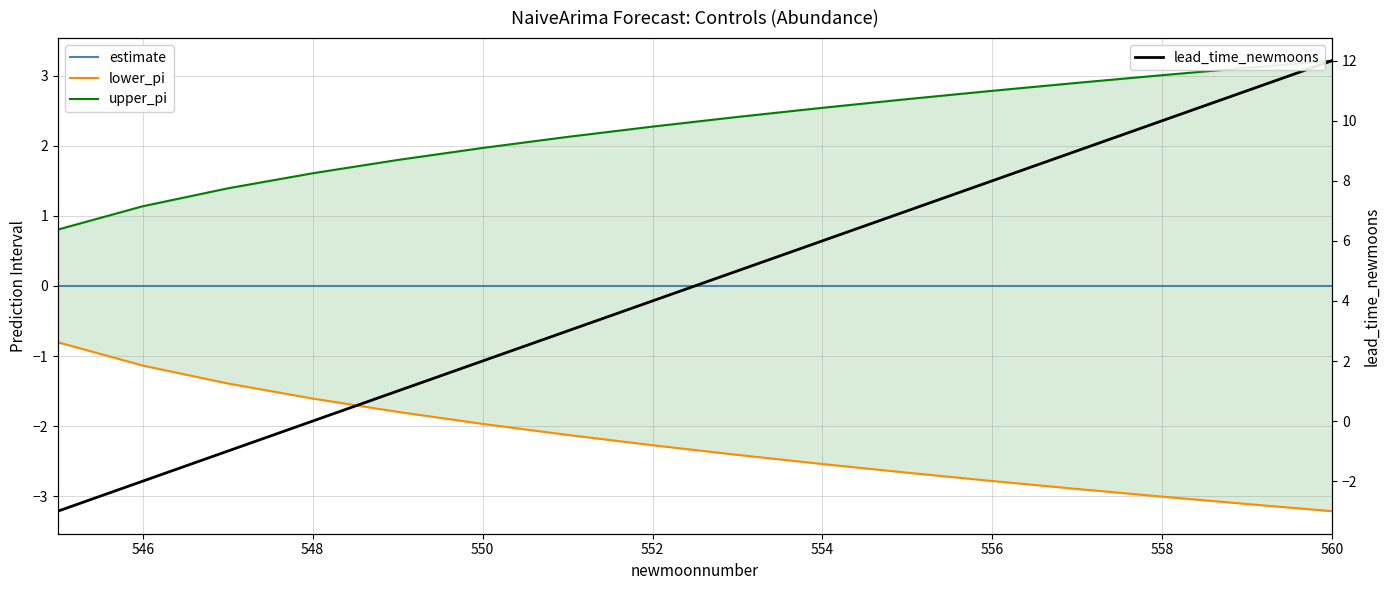

Rank the series by their maximum value, from lowest to highest.

lower_pi, estimate, upper_pi, lead_time_newmoons